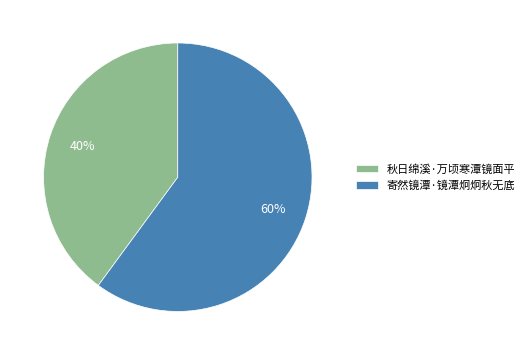

Which category has the smallest portion of the pie?

秋日绵溪·万顷寒潭镜面平